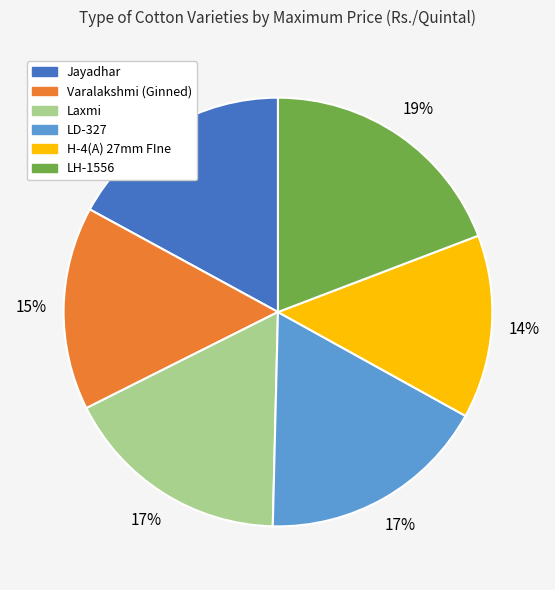

Count the number of slices in the pie.

6